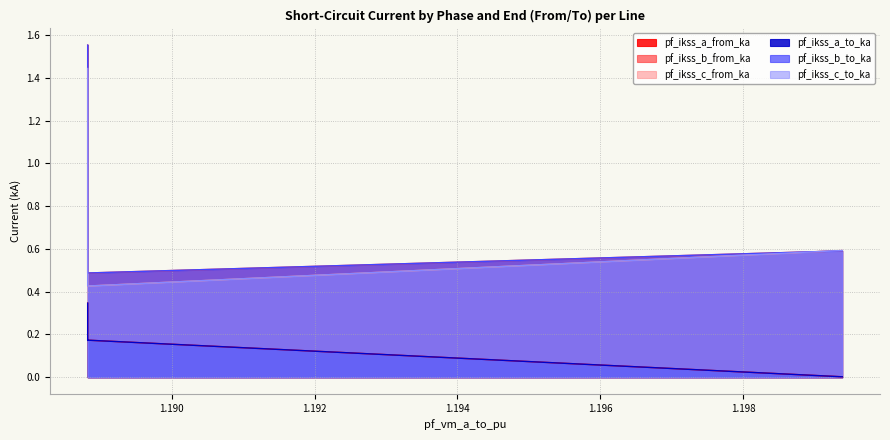

Does the chart display data point markers on the line(s)?

No